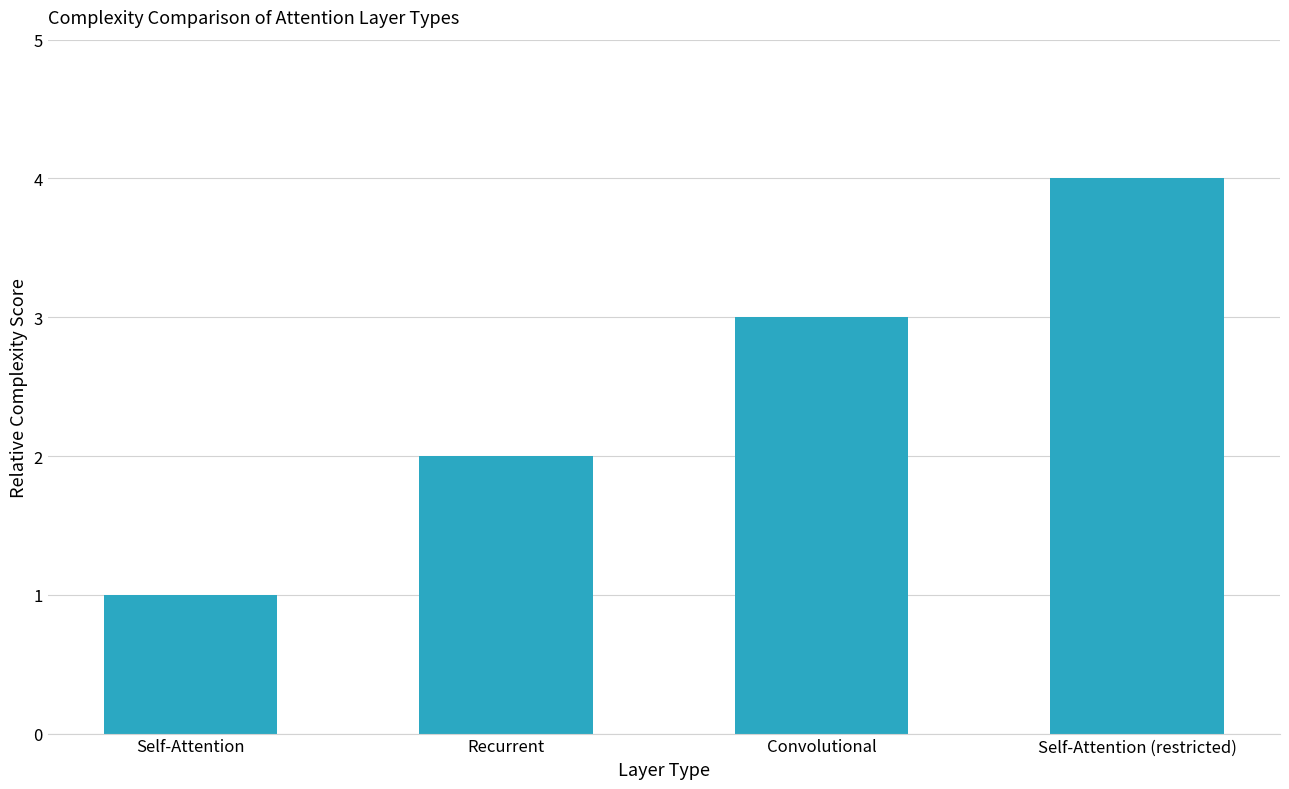

What is the change in value from Self-Attention to Self-Attention (restricted)?

+3